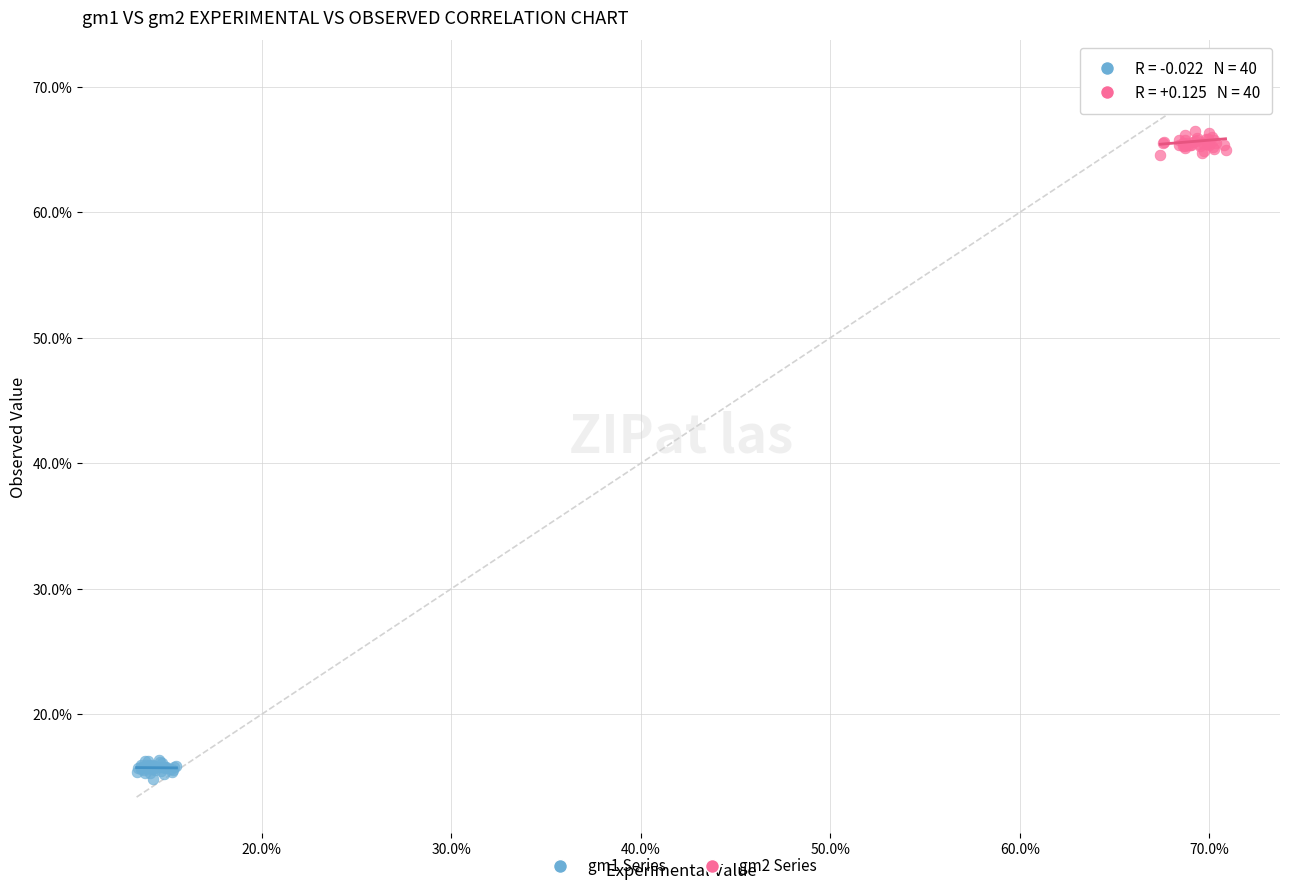

What are all the series names shown in the legend?

gm1 Series, gm2 Series